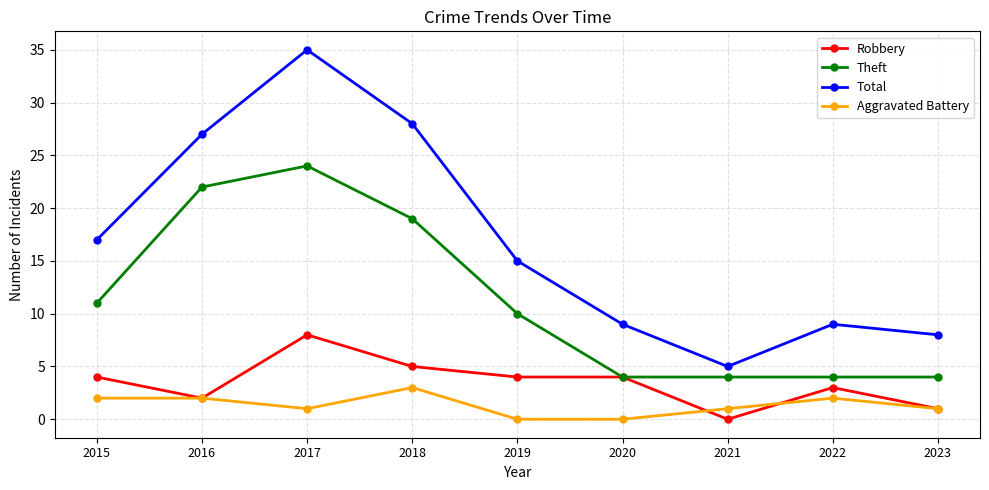

At how many categories does at least one series exceed 4?

9